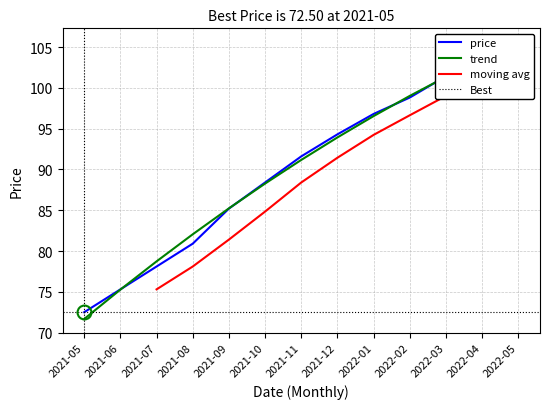

What position from the left is 2022-03?

11